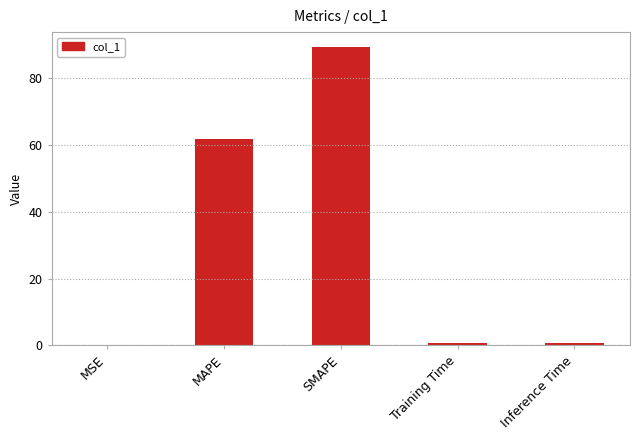

Which has a higher value, MAPE or MSE?

MAPE